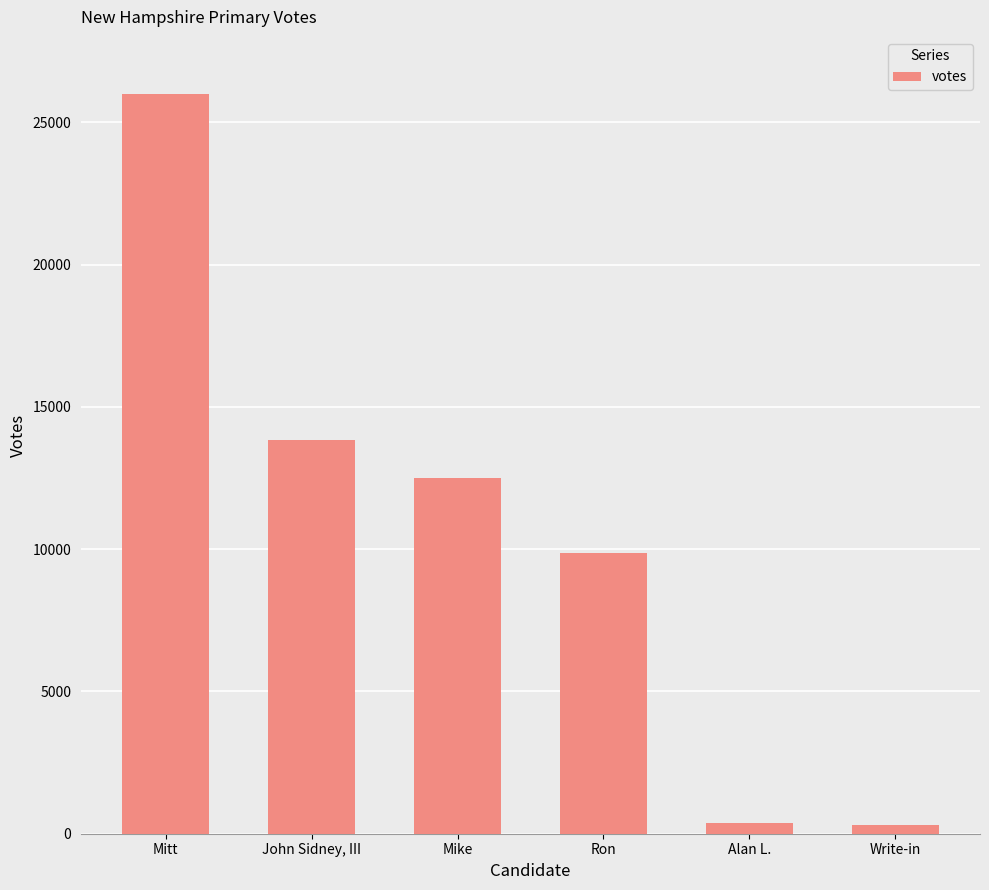

List the labels in order of value, smallest first.

Write-in, Alan L., Ron, Mike, John Sidney, III, Mitt